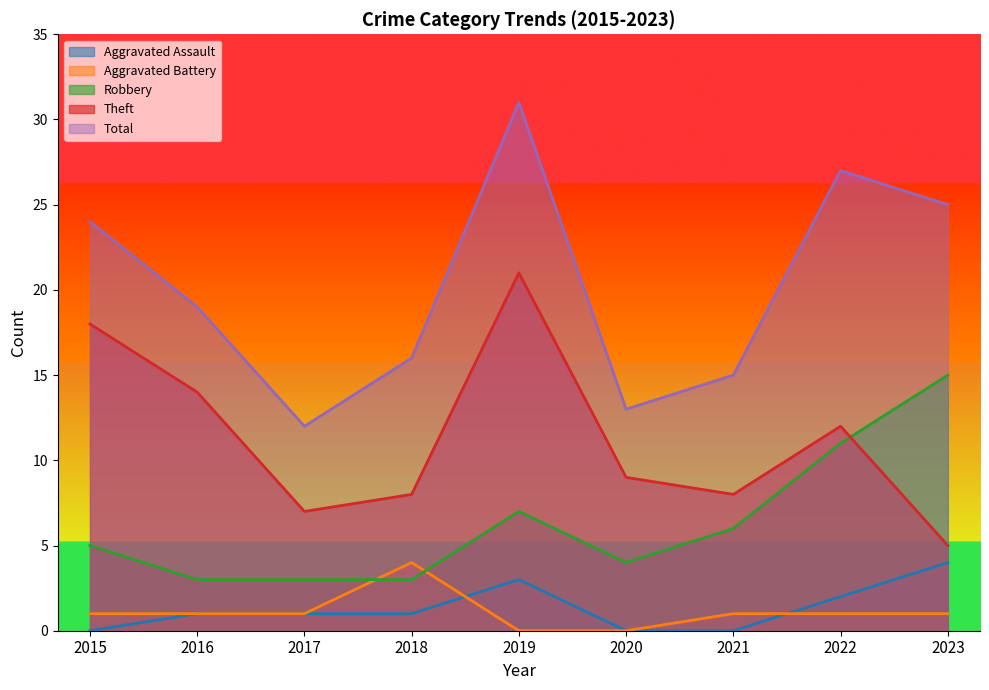

At how many categories does at least one series exceed 30?

1